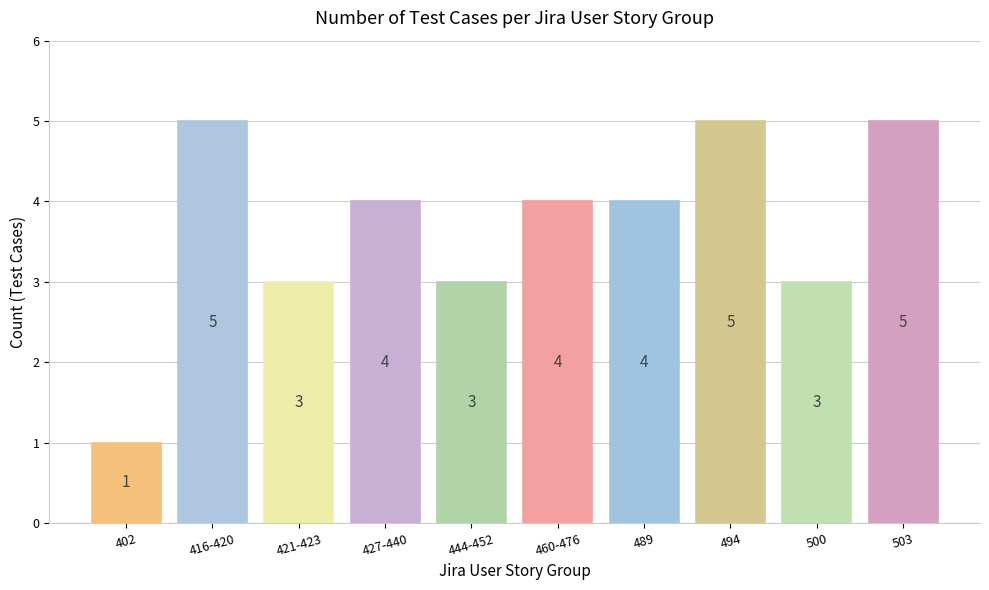

Reading left to right, what are all the values shown in this chart?

1	5	3	4	3	4	4	5	3	5